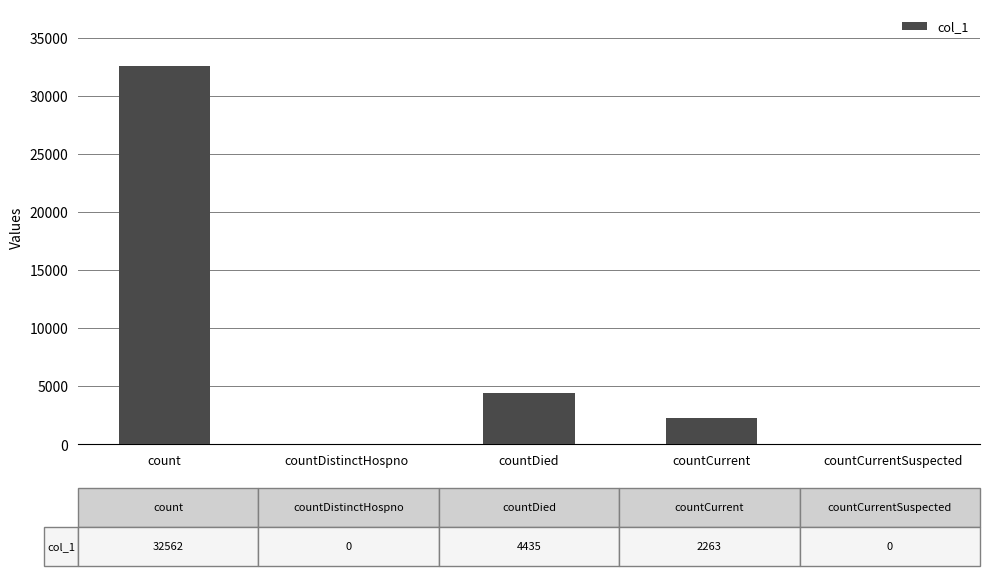

What is the maximum value shown in the chart?

32562